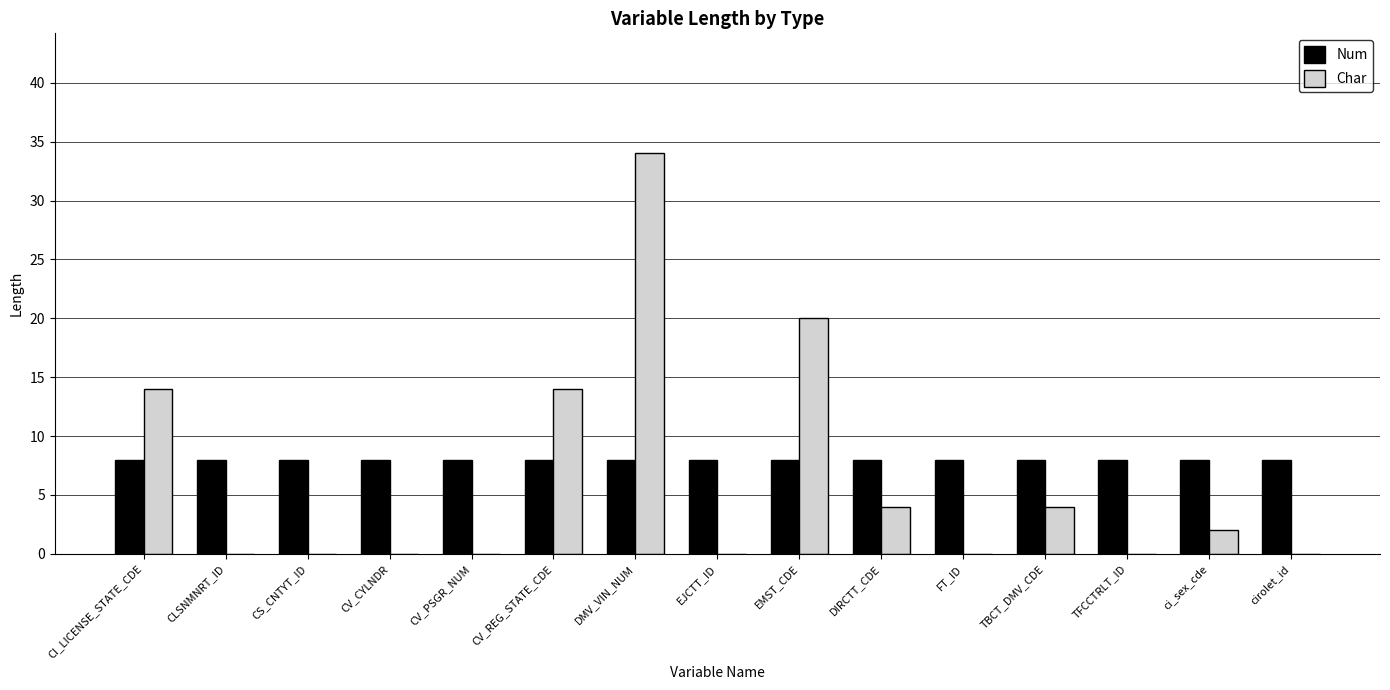

The value of Char at cirolet_id is -13. True or false?

False